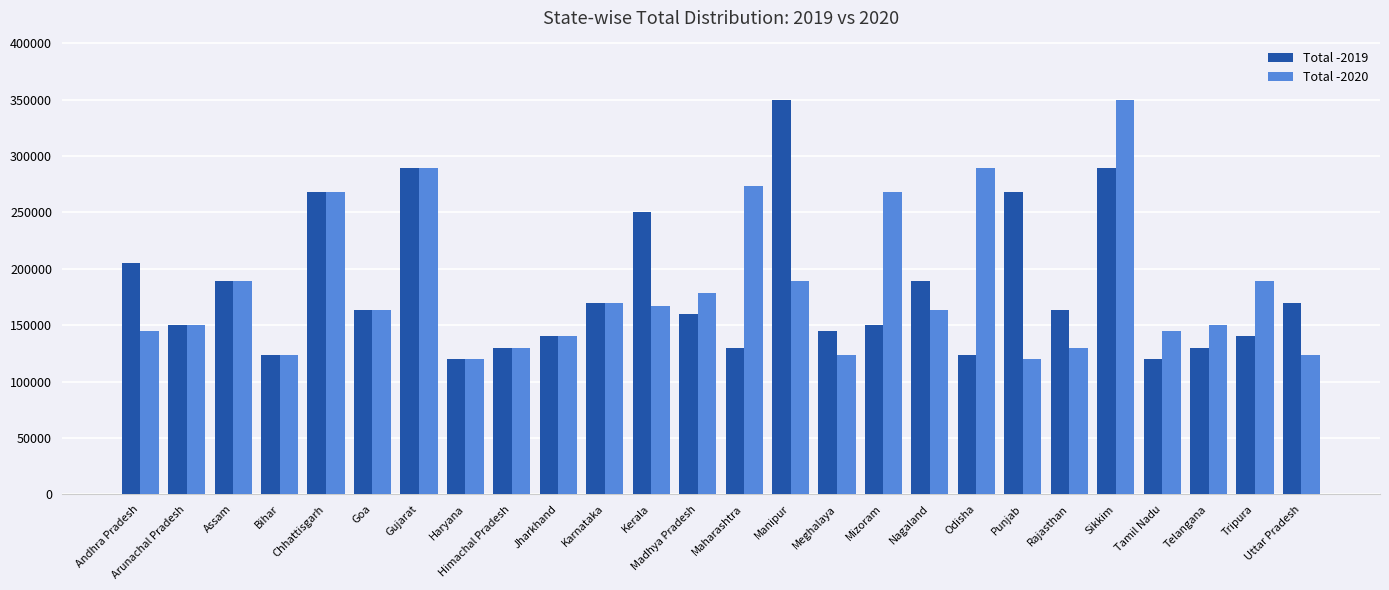

At which label does Total -2019 first exceed 163891?

Andhra Pradesh